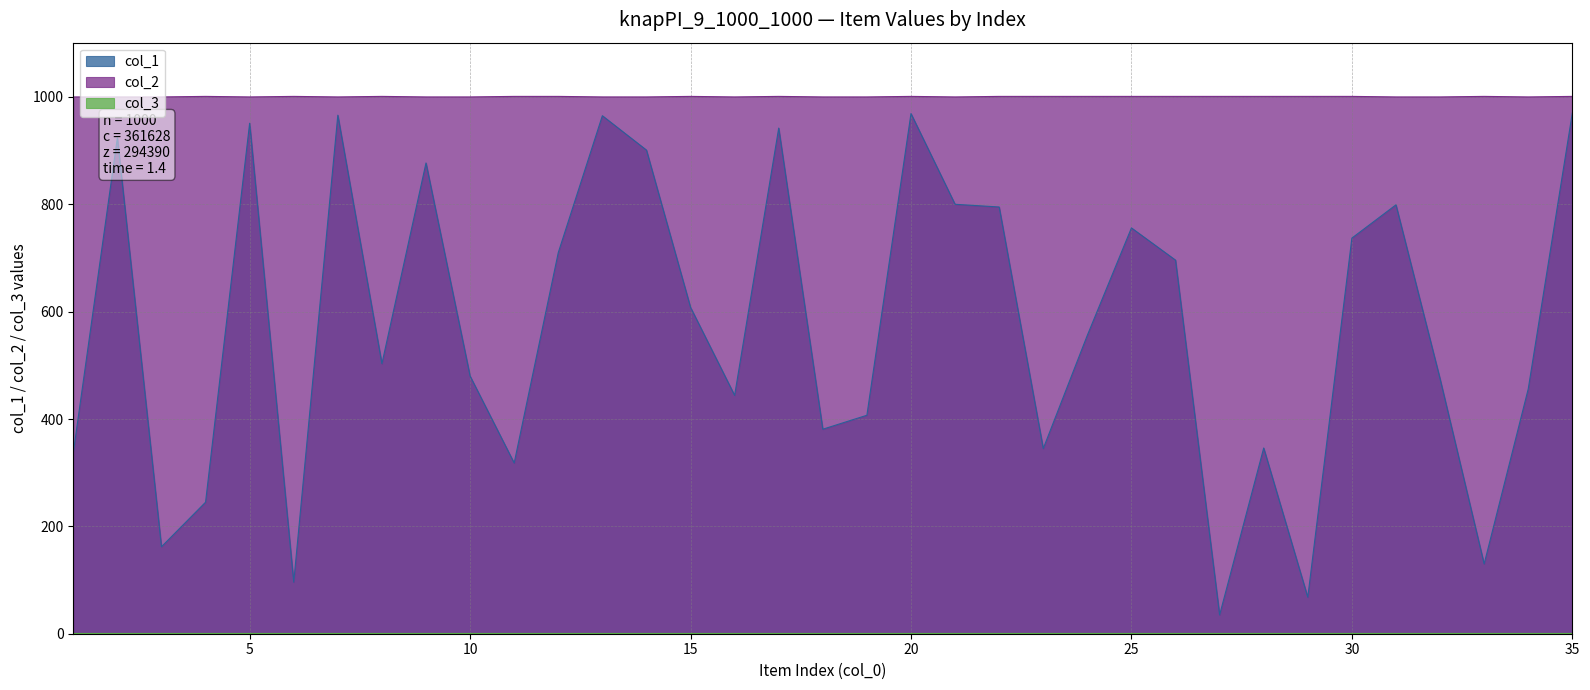

Reading right to left, extract all data points from this chart.

col_1: 970	456	130	475	799	737	68	346	35	696	756	556	345	795	800	969	407	381	942	444	608	901	965	710	318	480	877	503	966	96	951	245	162	924	337
col_2: 1001	1000	1001	1000	1000	1001	1001	1001	1001	1001	1001	1001	1001	1001	1000	1001	1000	1000	1001	1000	1001	1000	1000	1001	1001	1000	1000	1001	1000	1001	1000	1001	1000	1000	1000